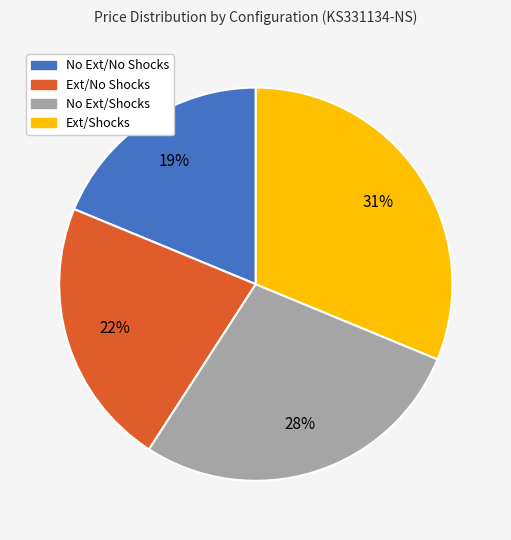

Is there a majority slice in this chart?

No